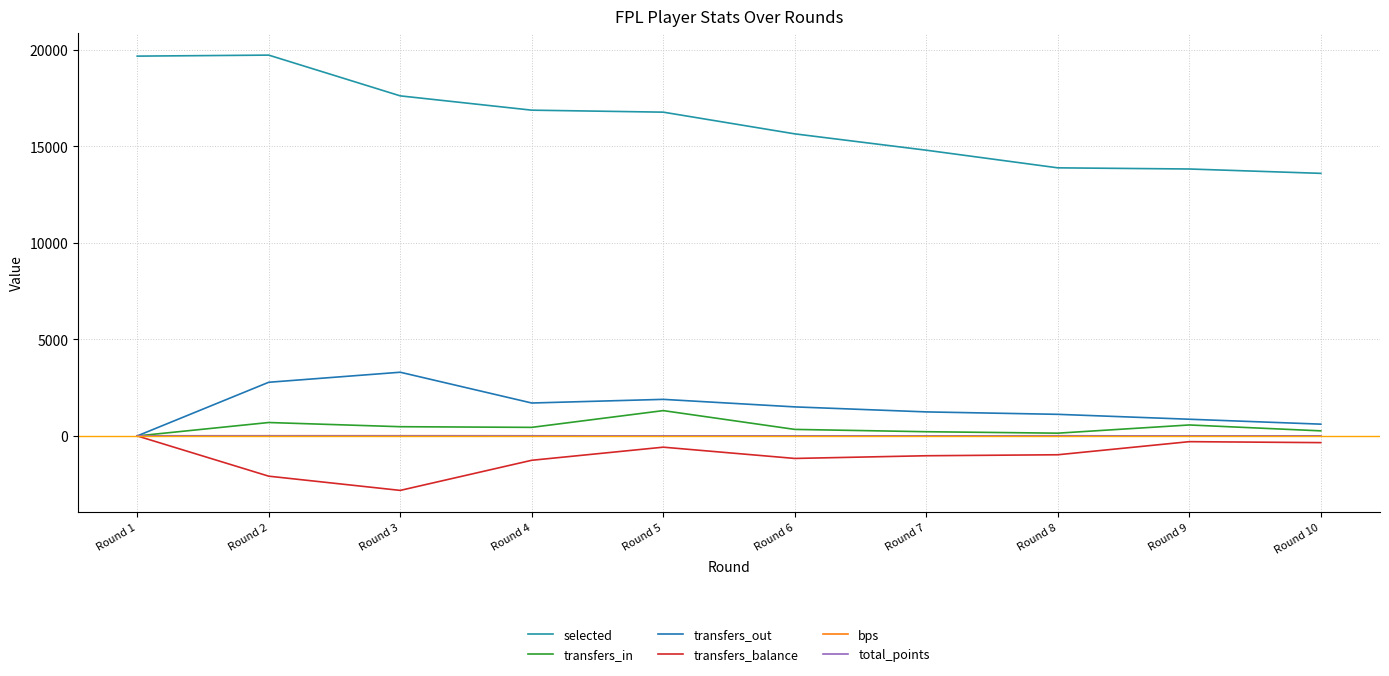

Reading left to right, what are all the values shown in this chart?

selected: Round 1=19684	Round 2=19736	Round 3=17624	Round 4=16883	Round 5=16780	Round 6=15655	Round 7=14808	Round 8=13894	Round 9=13834	Round 10=13608
transfers_in: Round 1=0	Round 2=695	Round 3=478	Round 4=444	Round 5=1312	Round 6=338	Round 7=218	Round 8=143	Round 9=568	Round 10=263
transfers_out: Round 1=0	Round 2=2781	Round 3=3301	Round 4=1706	Round 5=1895	Round 6=1505	Round 7=1245	Round 8=1119	Round 9=865	Round 10=610
transfers_balance: Round 1=0	Round 2=-2086	Round 3=-2823	Round 4=-1262	Round 5=-583	Round 6=-1167	Round 7=-1027	Round 8=-976	Round 9=-297	Round 10=-347
bps: Round 1=8	Round 2=11	Round 3=12	Round 4=9	Round 5=0	Round 6=0	Round 7=0	Round 8=10	Round 9=0	Round 10=0
total_points: Round 1=1	Round 2=0	Round 3=1	Round 4=1	Round 5=0	Round 6=0	Round 7=0	Round 8=2	Round 9=0	Round 10=0